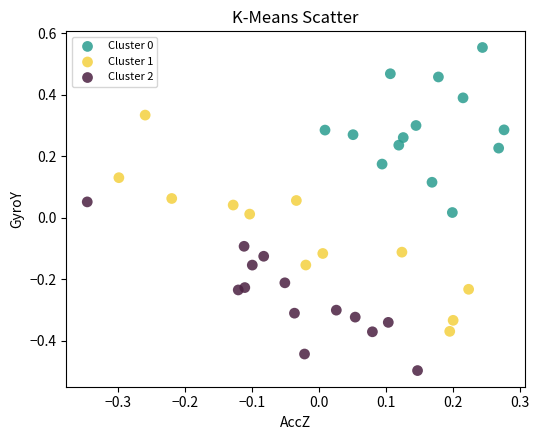

Which series has the largest Y range (max minus min)?

Cluster 1